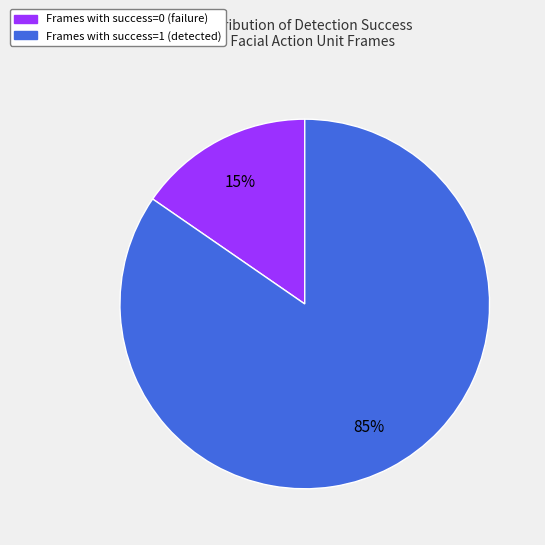

How many segments does this pie chart have?

2